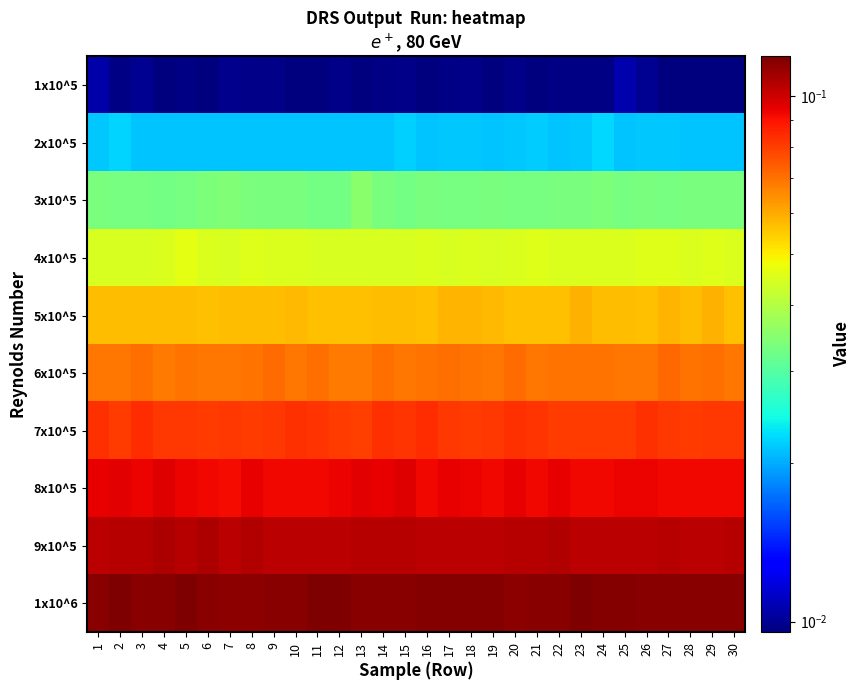

Which label corresponds to the smallest value in the chart?

21